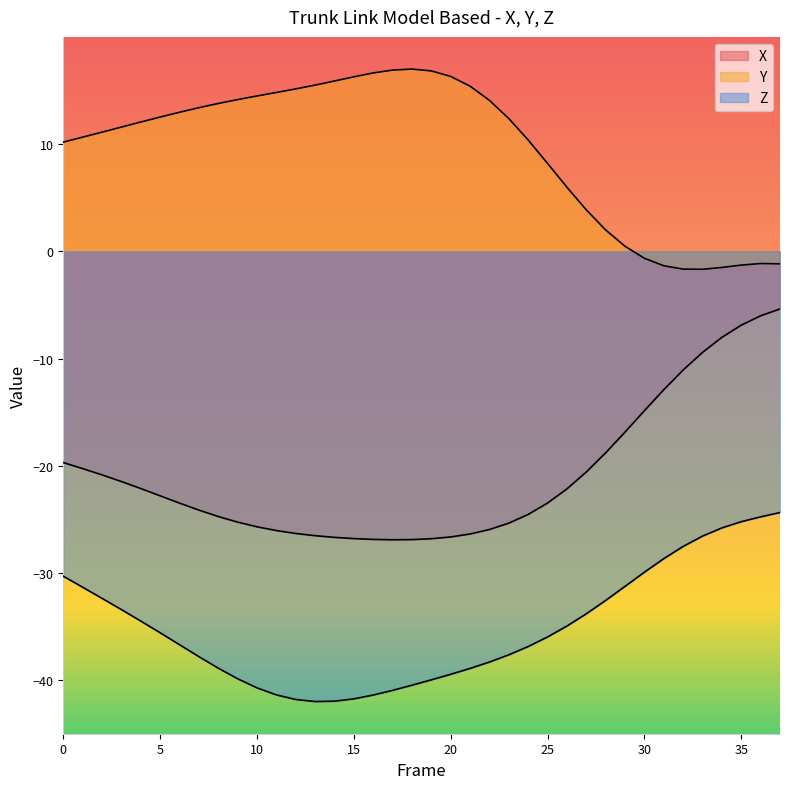

True or false: Z and X intersect in this chart.

False